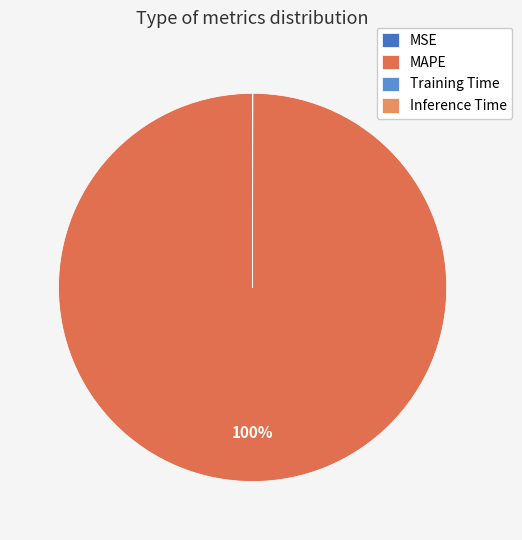

How many segments does this pie chart have?

4